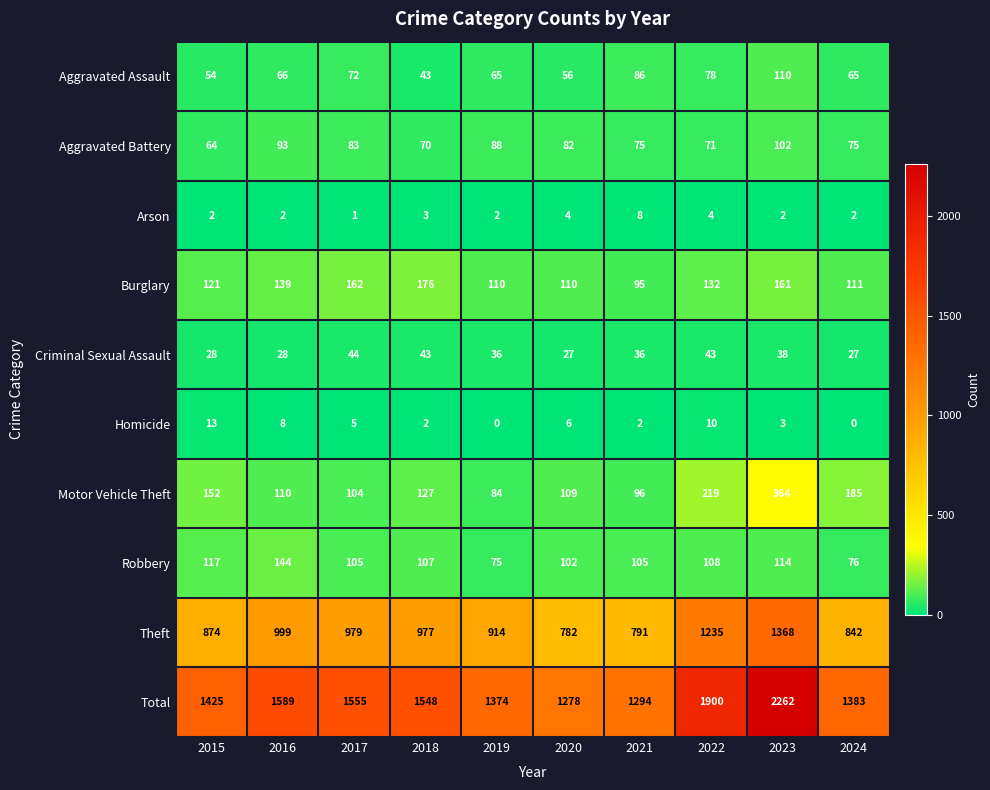

What is the approximate value of Total at 2017?

1555